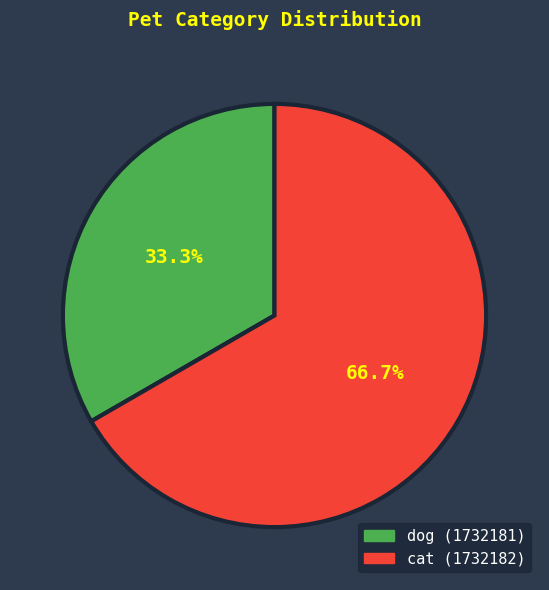

To the nearest percent, what is the difference between the cat (1732182) and dog (1732181) slice percentages?

33%